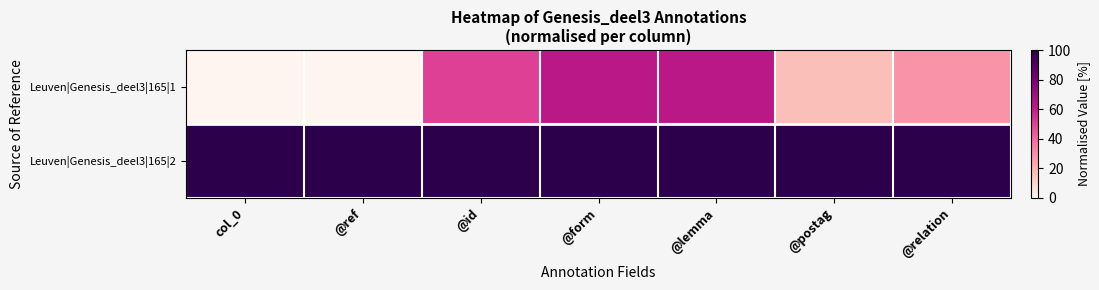

List the series in order of their peak value, lowest first.

Leuven|Genesis_deel3|165|1, Leuven|Genesis_deel3|165|2